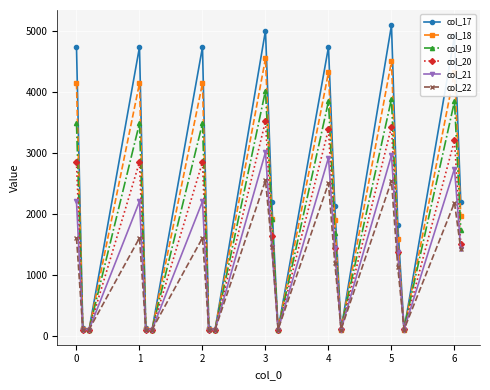

What is the value of the col_18 point at the 5th from the left?

124.7